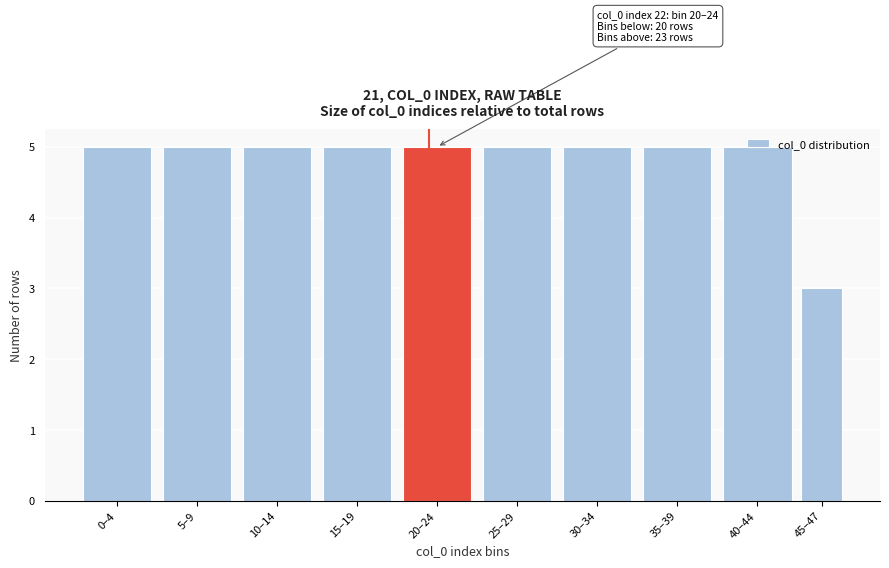

What is the sum of all values?

48